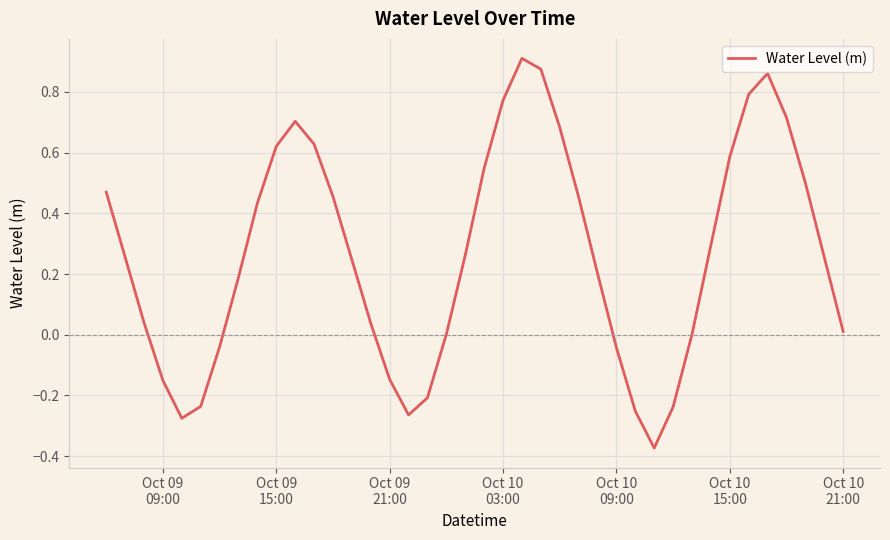

What is the difference between the maximum and minimum values?

1.3